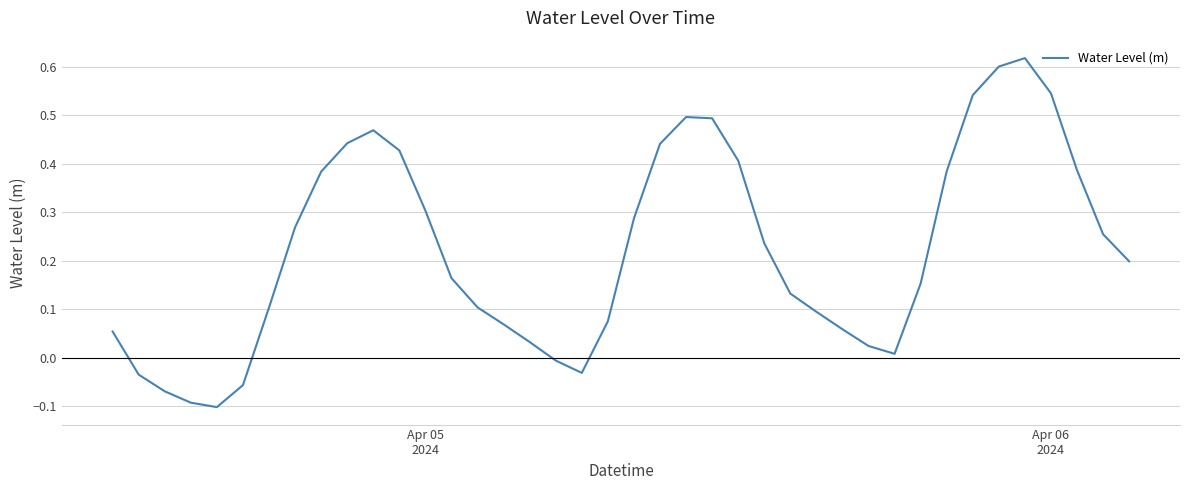

True or false: there are more than 2 points higher than both neighbors.

True